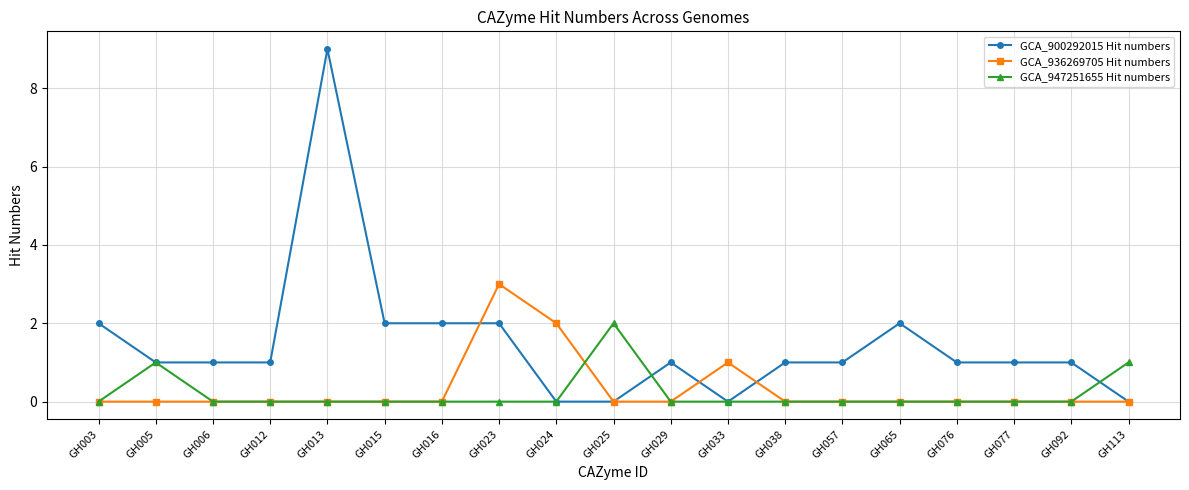

At how many categories does at least one series exceed 7?

1